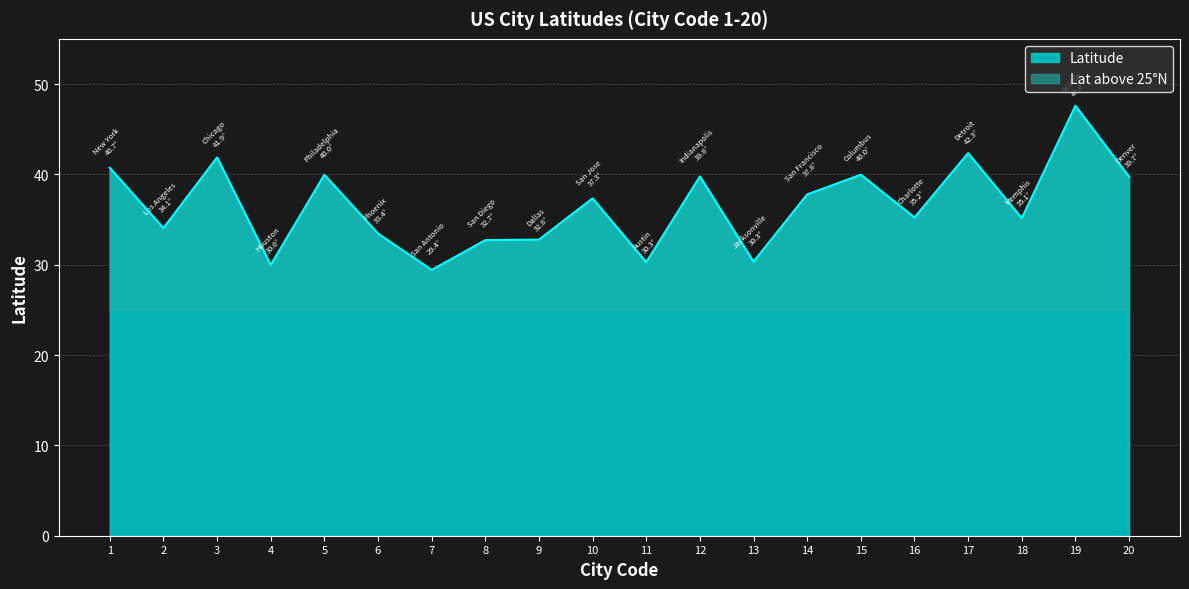

True or false: the data shows 9.5 at 9.

False